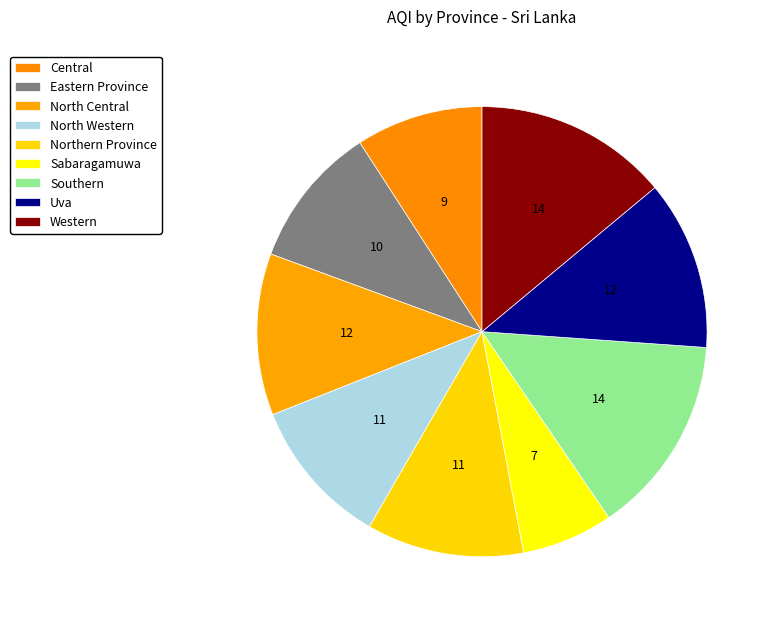

Which slice is the smallest?

Sabaragamuwa